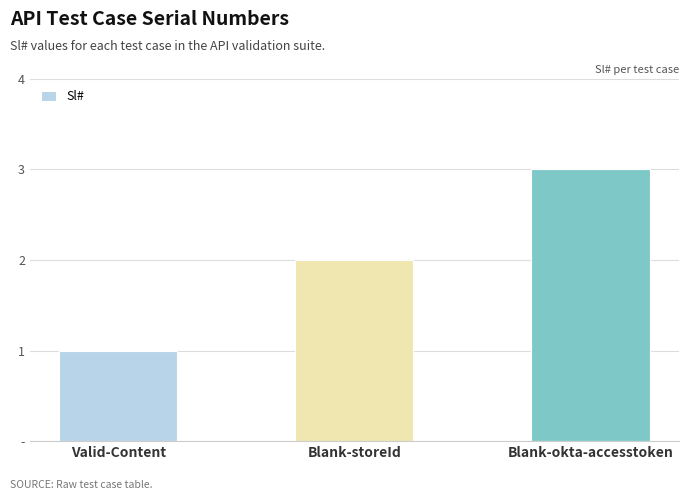

How many data points are less than 2?

1